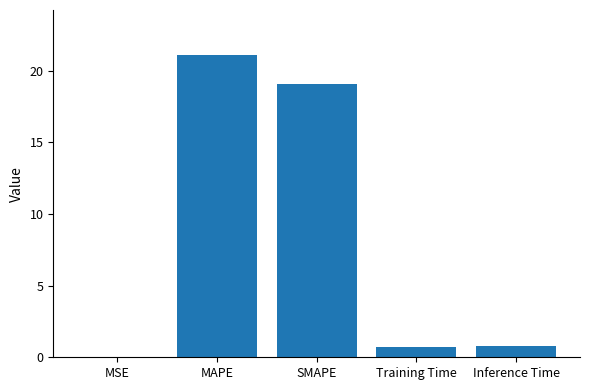

What is the sum of the values at Training Time and SMAPE?

19.8